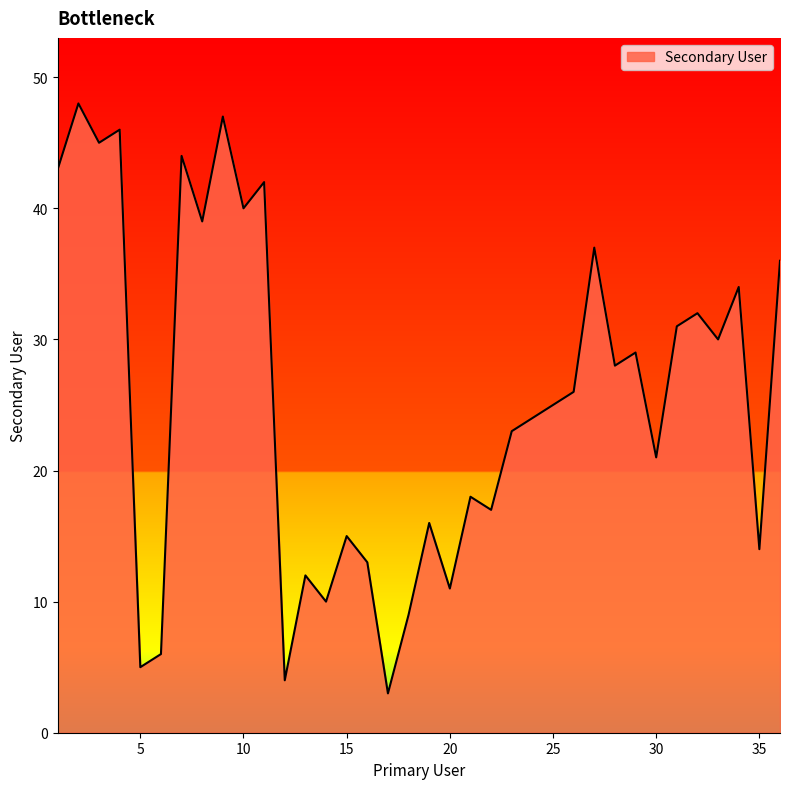

What is the smallest value displayed?

3